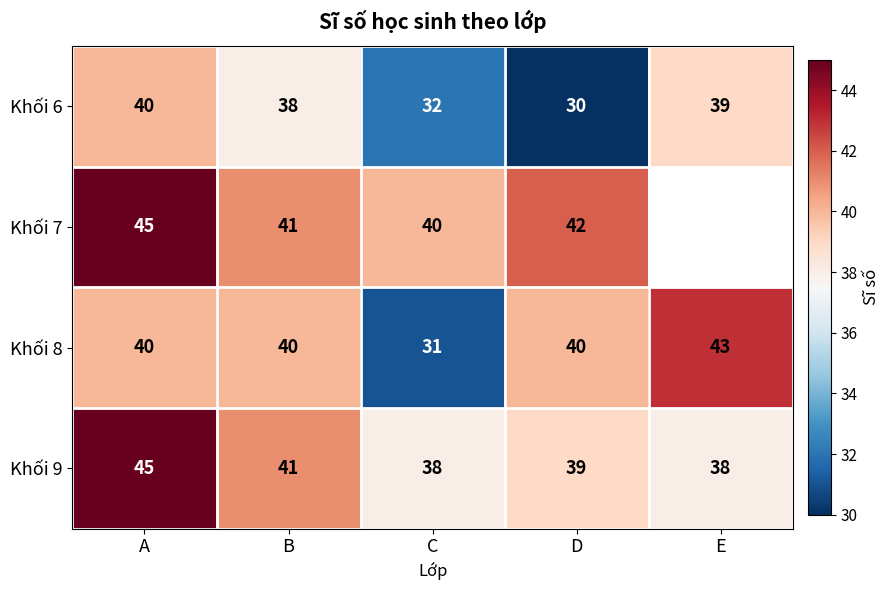

What is the maximum value shown in the chart?

45.0